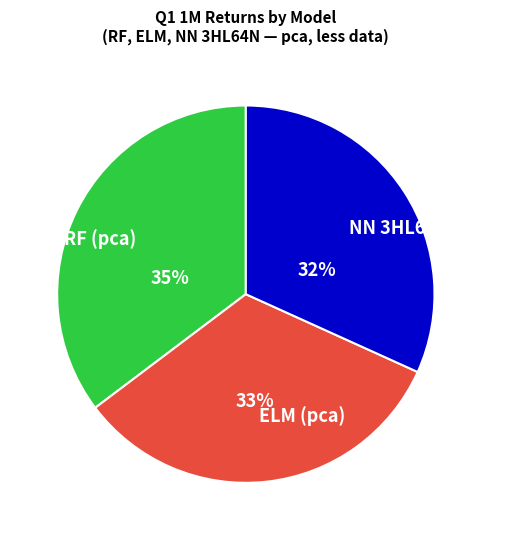

Which category has the smallest portion of the pie?

NN 3HL64N (pca)